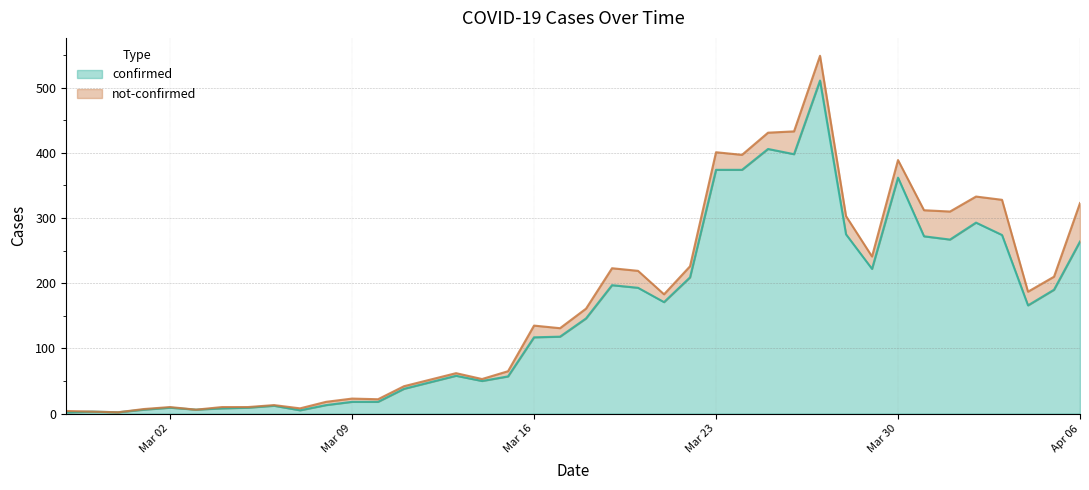

What is the highest value of the confirmed series?

511